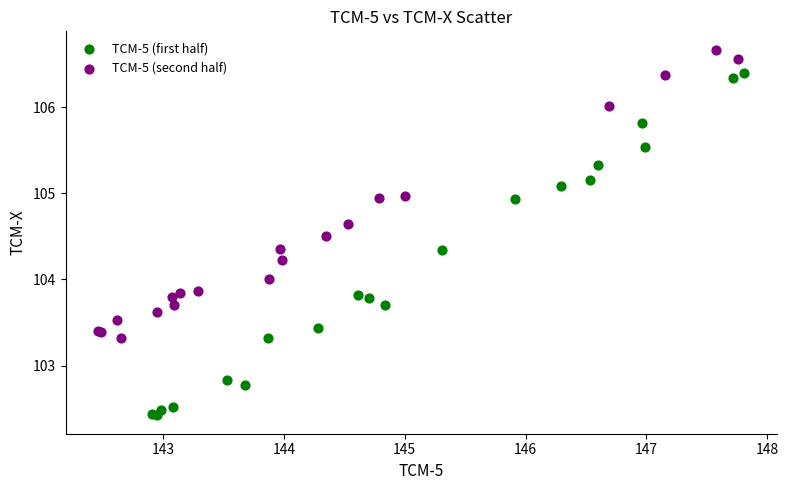

Which series has the largest Y range (max minus min)?

TCM-5 (first half)